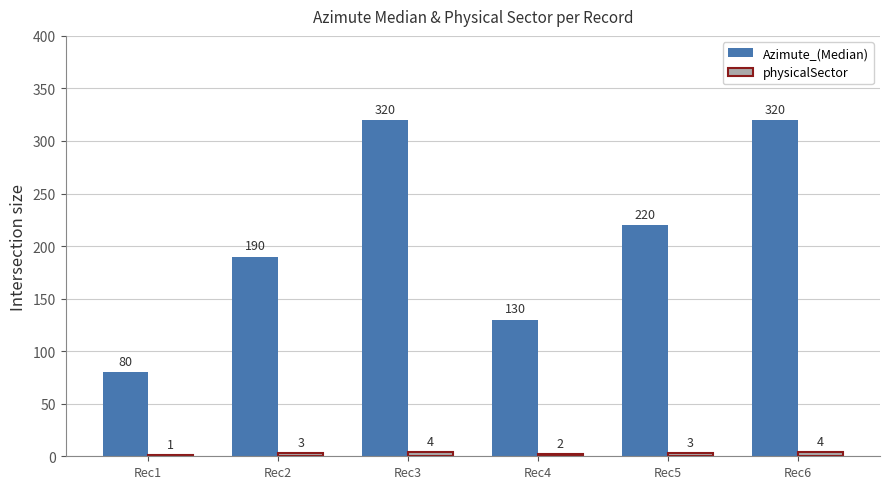

What is the total value across all series at Rec4?

132